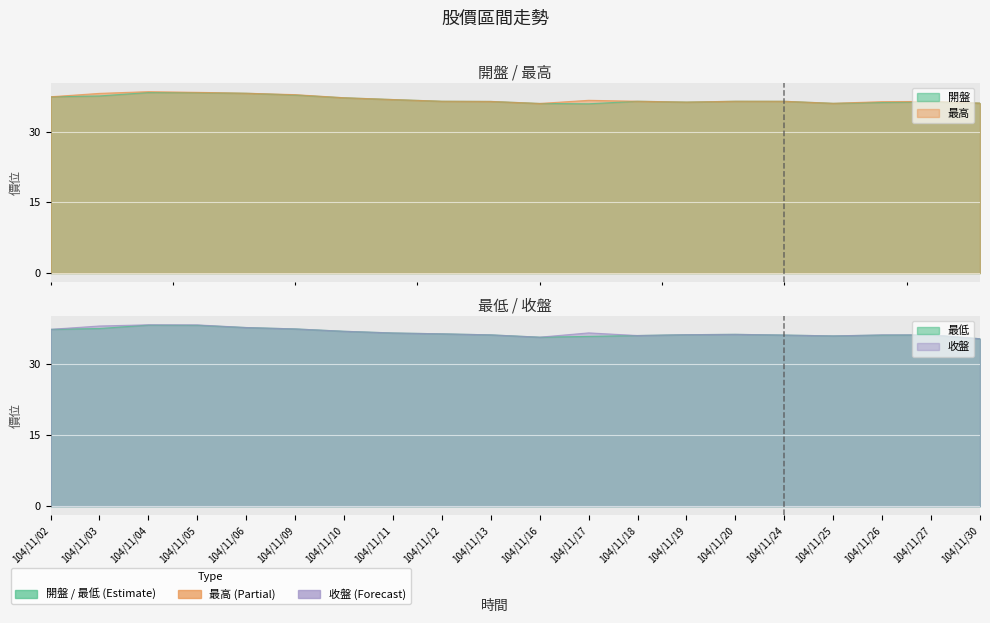

What is the sum of the 開盤 values at 104/11/25 and 104/11/13?

72.5